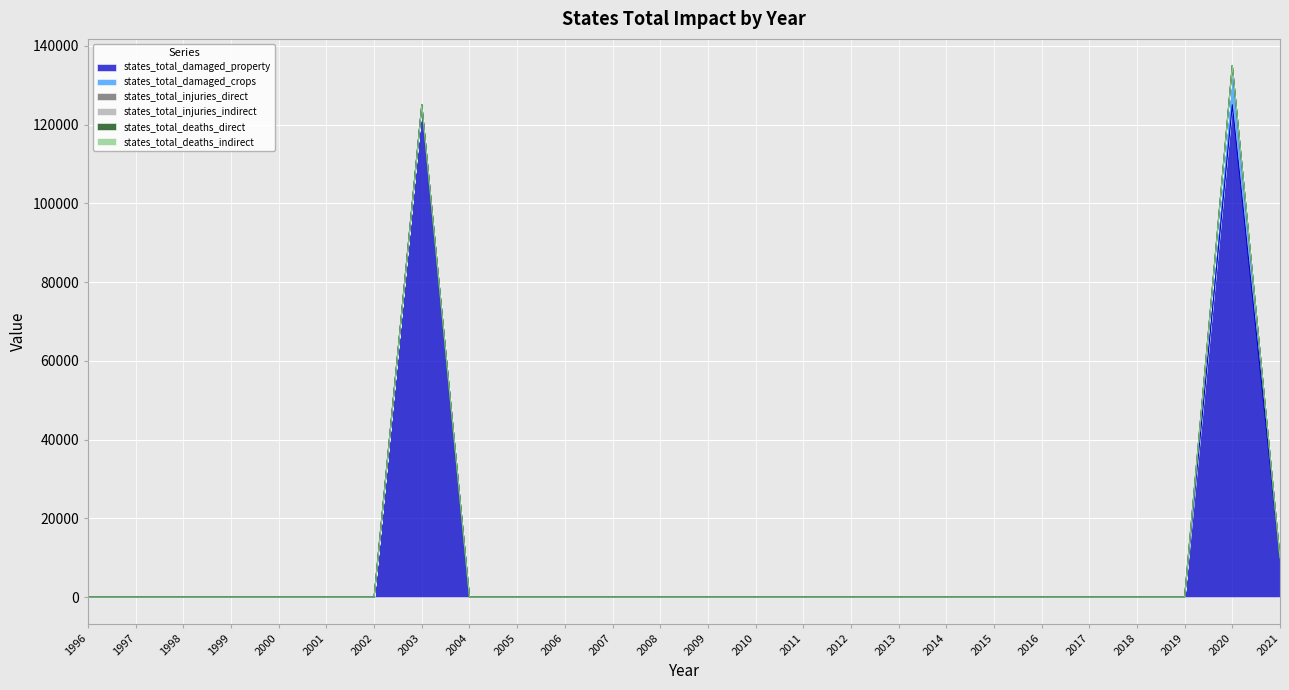

At which label does states_total_injuries_direct reach its minimum?

1996